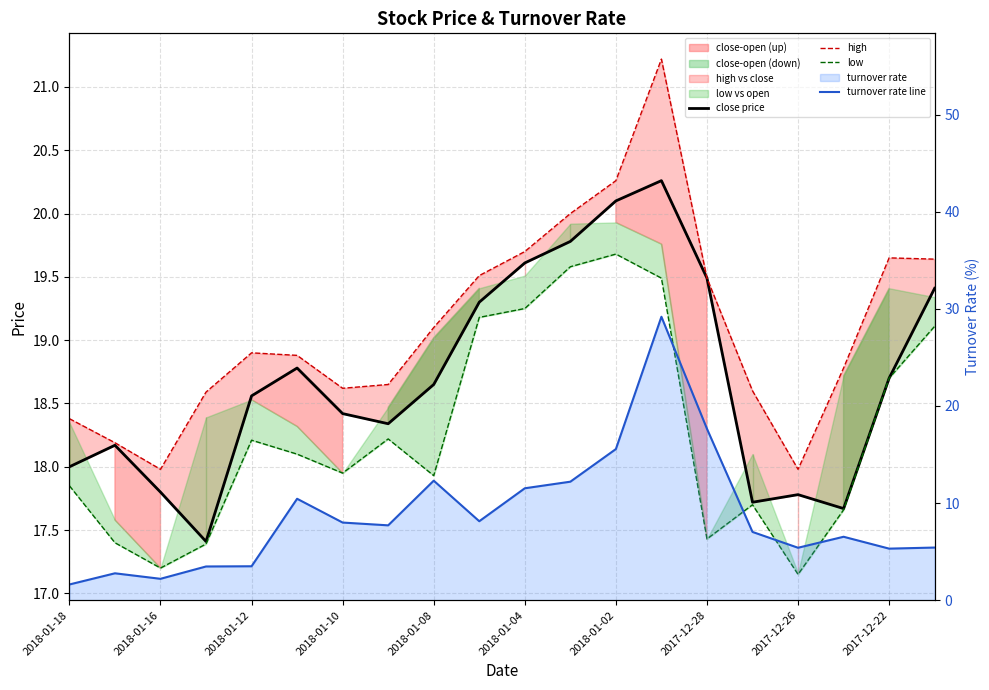

How many lines are shown in the chart?

4